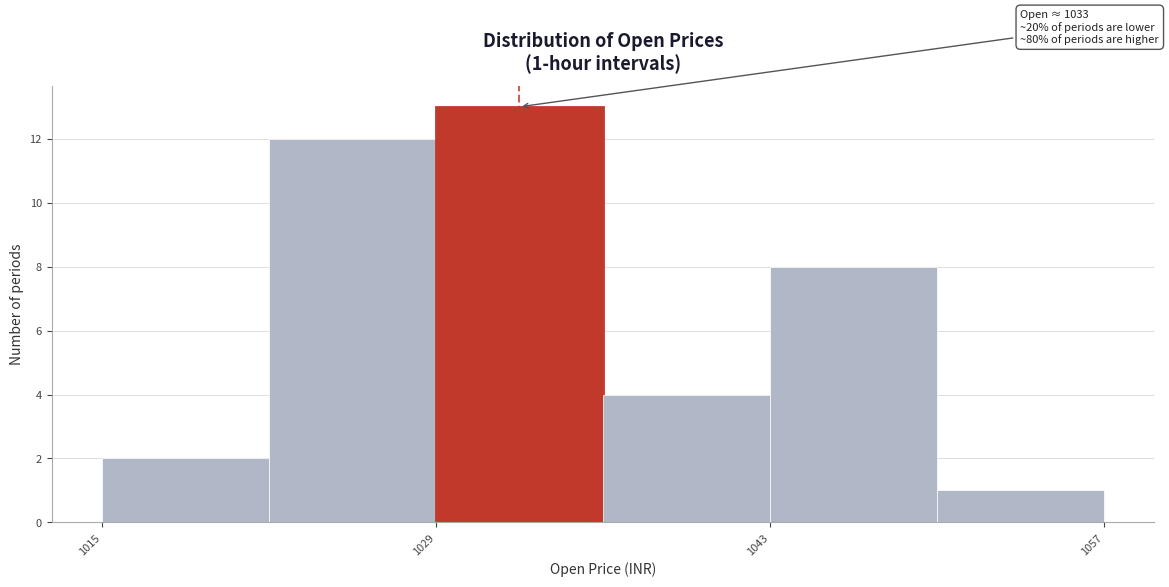

Read against the x-axis, roughly where is the centre of the tallest bar?

1032